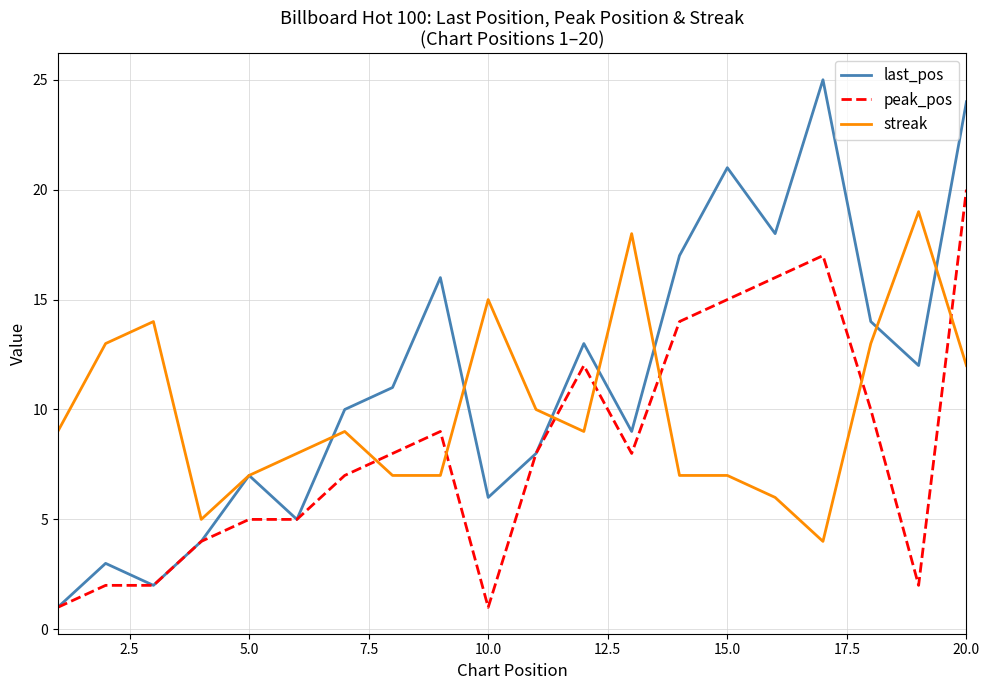

True or false: last_pos has more than 1 points higher than both neighbors.

True